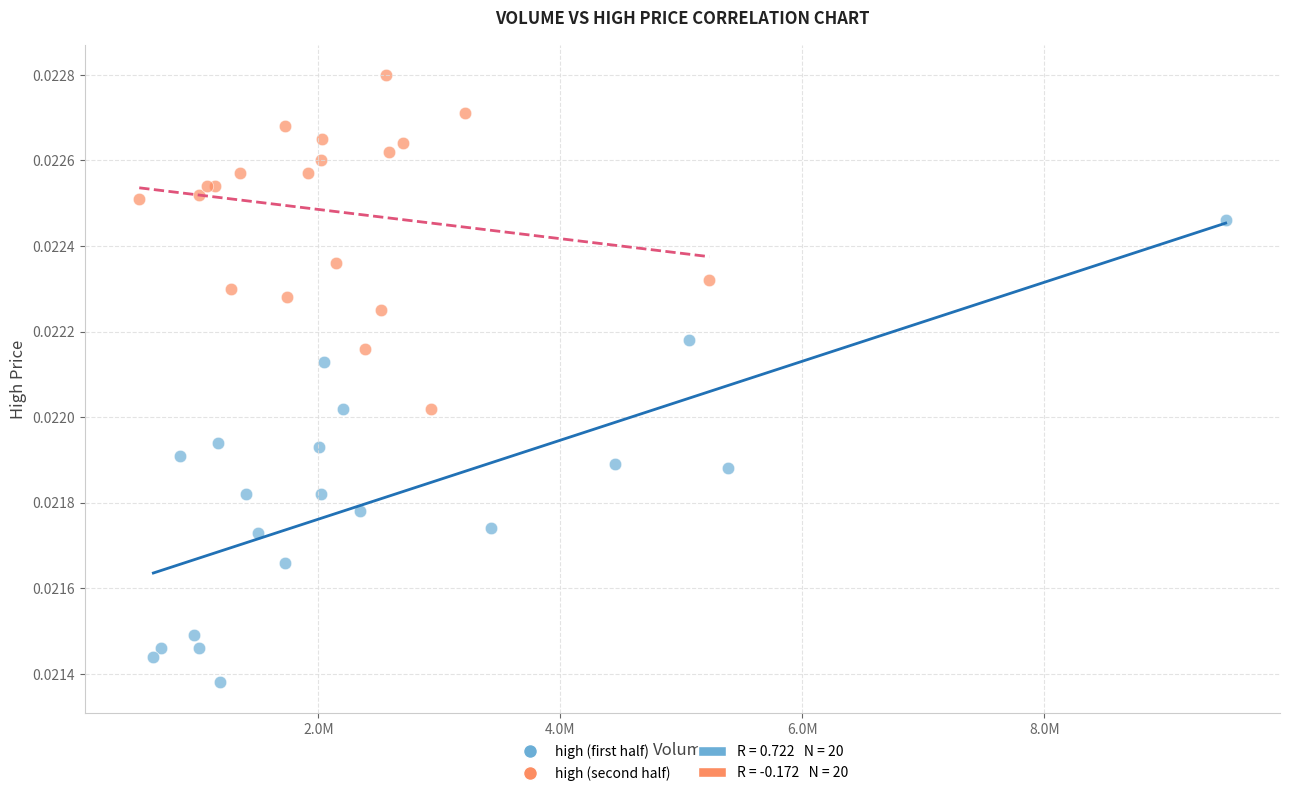

Which series has the widest spread of Y values?

high (first half)